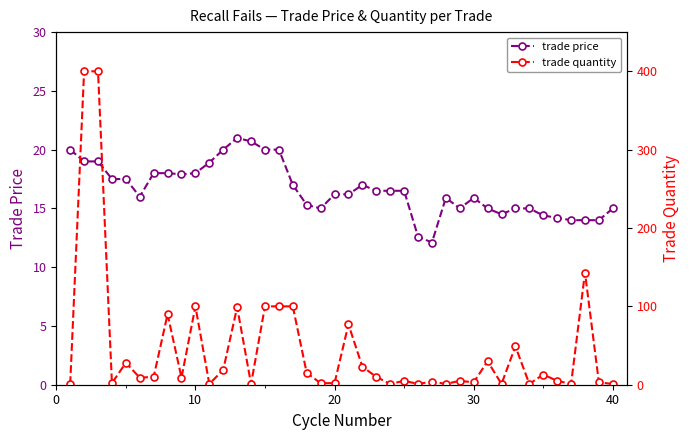

What is the minimum value for trade quantity?

1.0